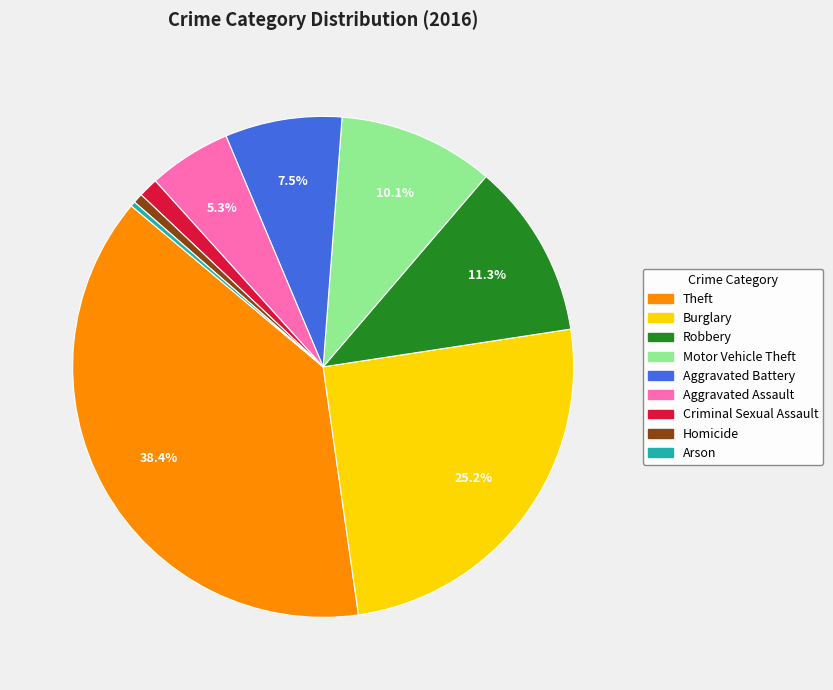

Which category has the biggest portion of the pie?

Theft